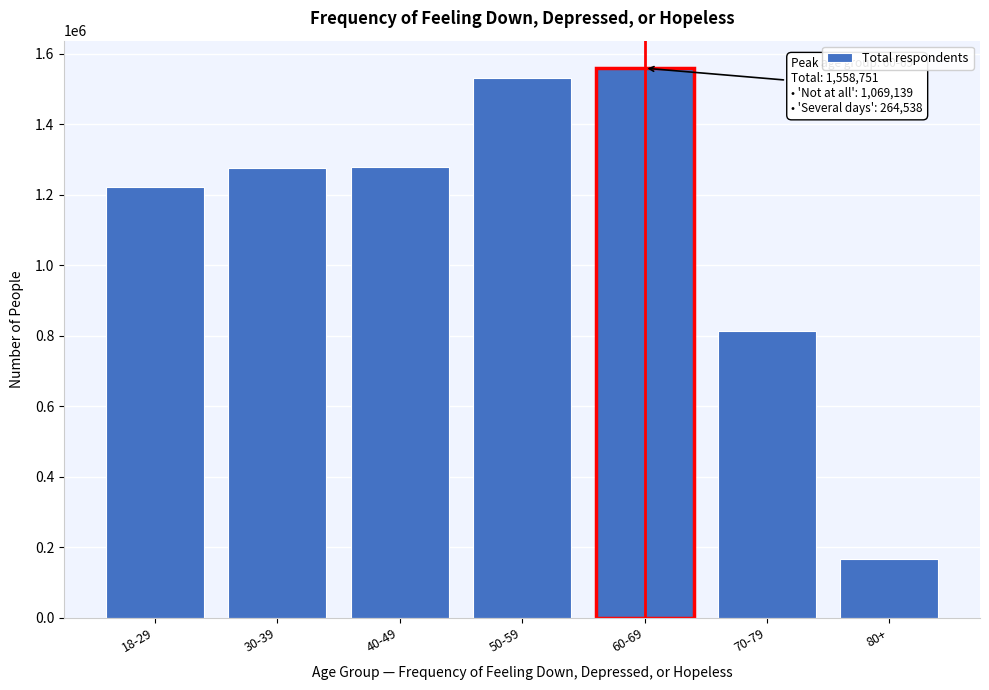

What is the average value?

1120511